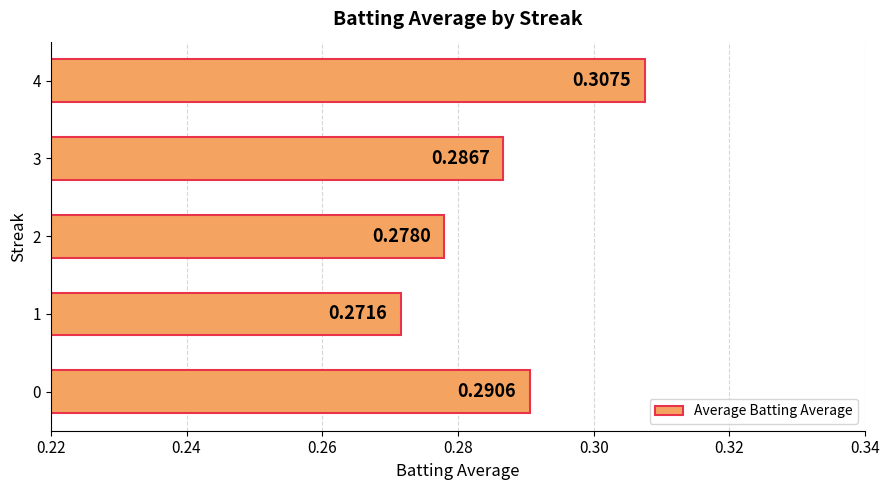

At which category does the chart reach its minimum across all series?

1